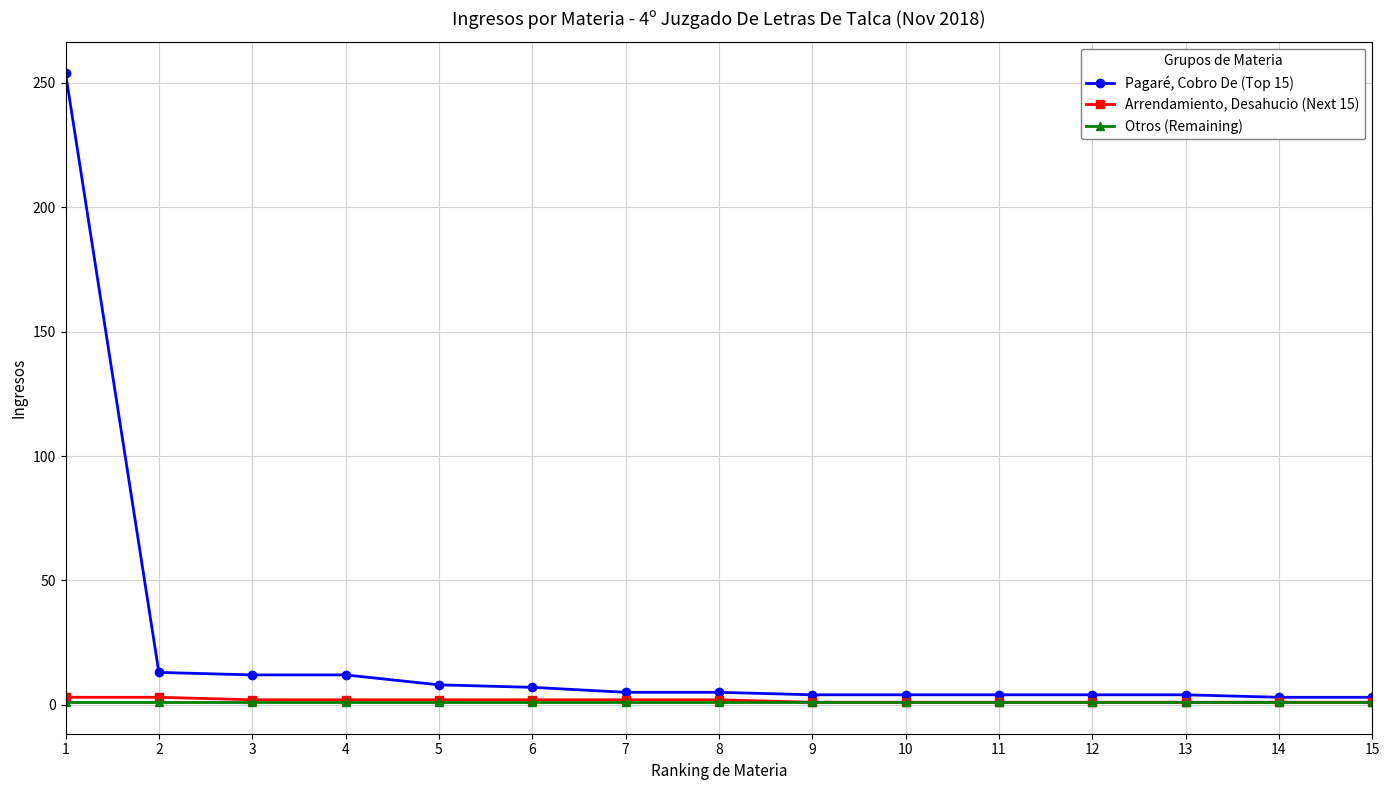

What is the greatest value displayed?

254